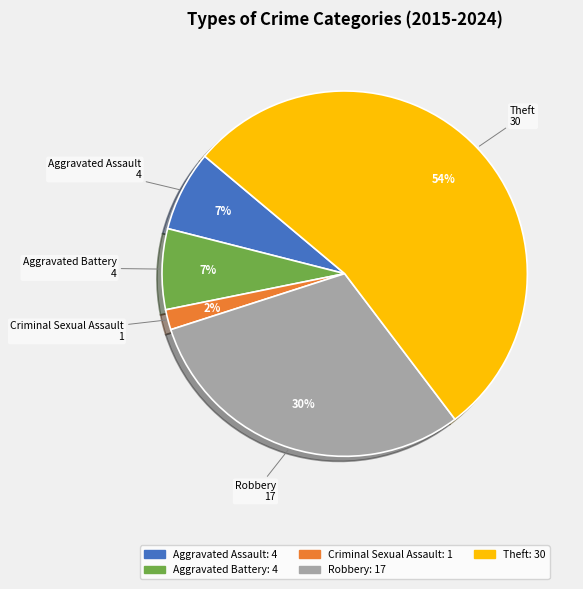

To the nearest percent, what is the difference between the Criminal Sexual Assault and Theft slice percentages?

52%